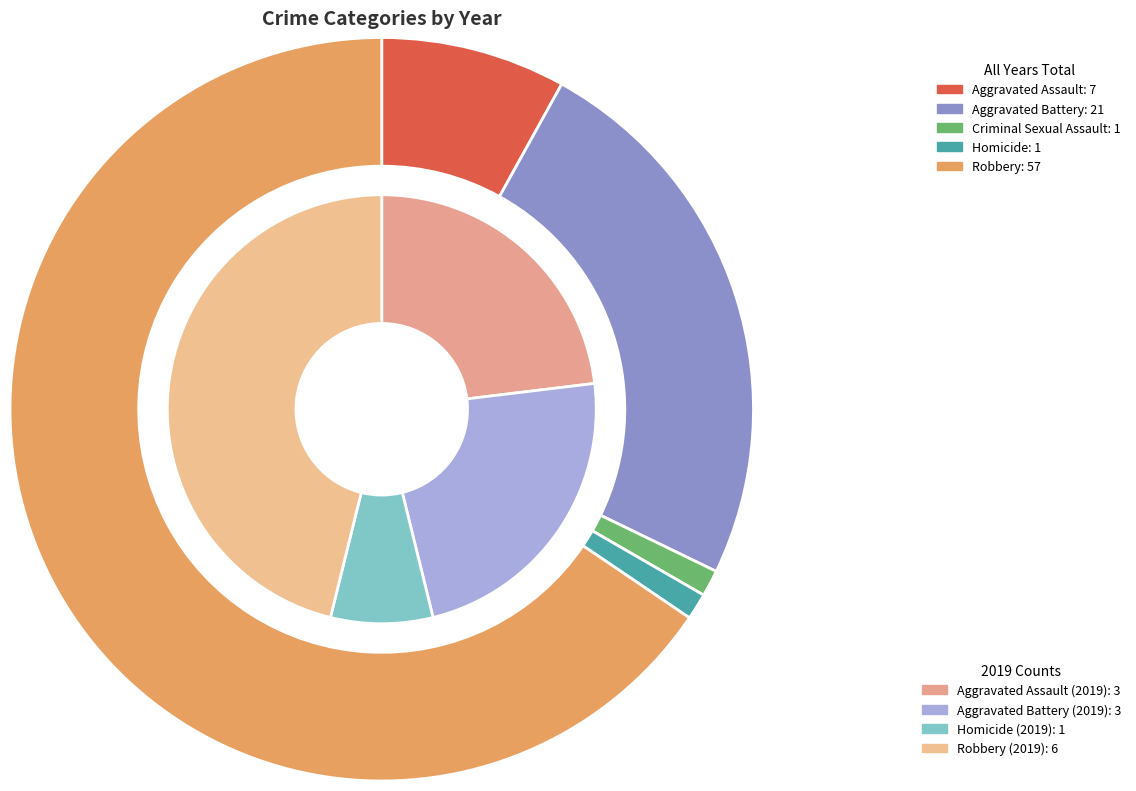

What percentage is the 3 slice, to the nearest percent?

1%